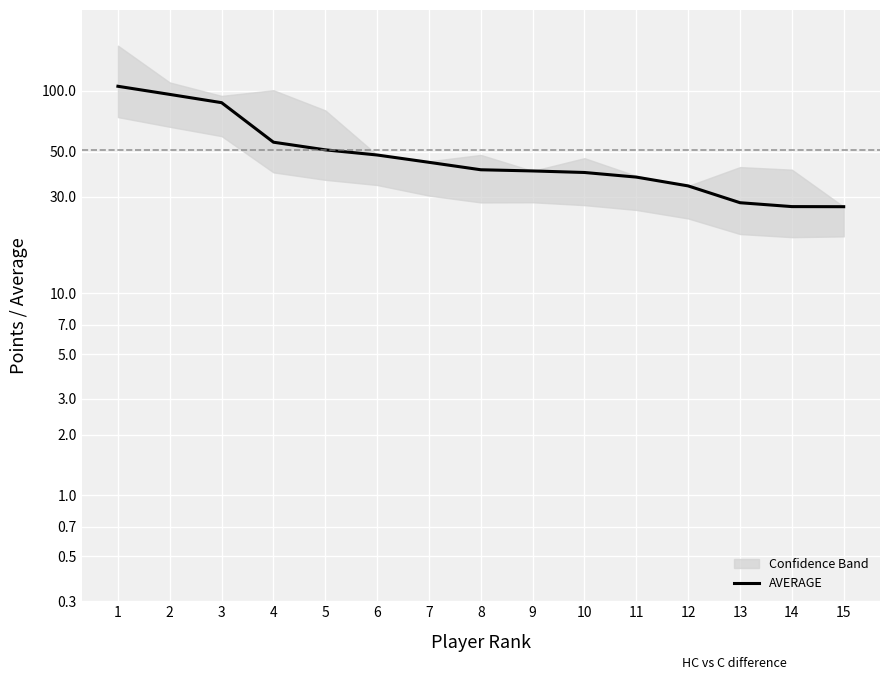

True or false: the data has more than 2 interior local peaks.

False